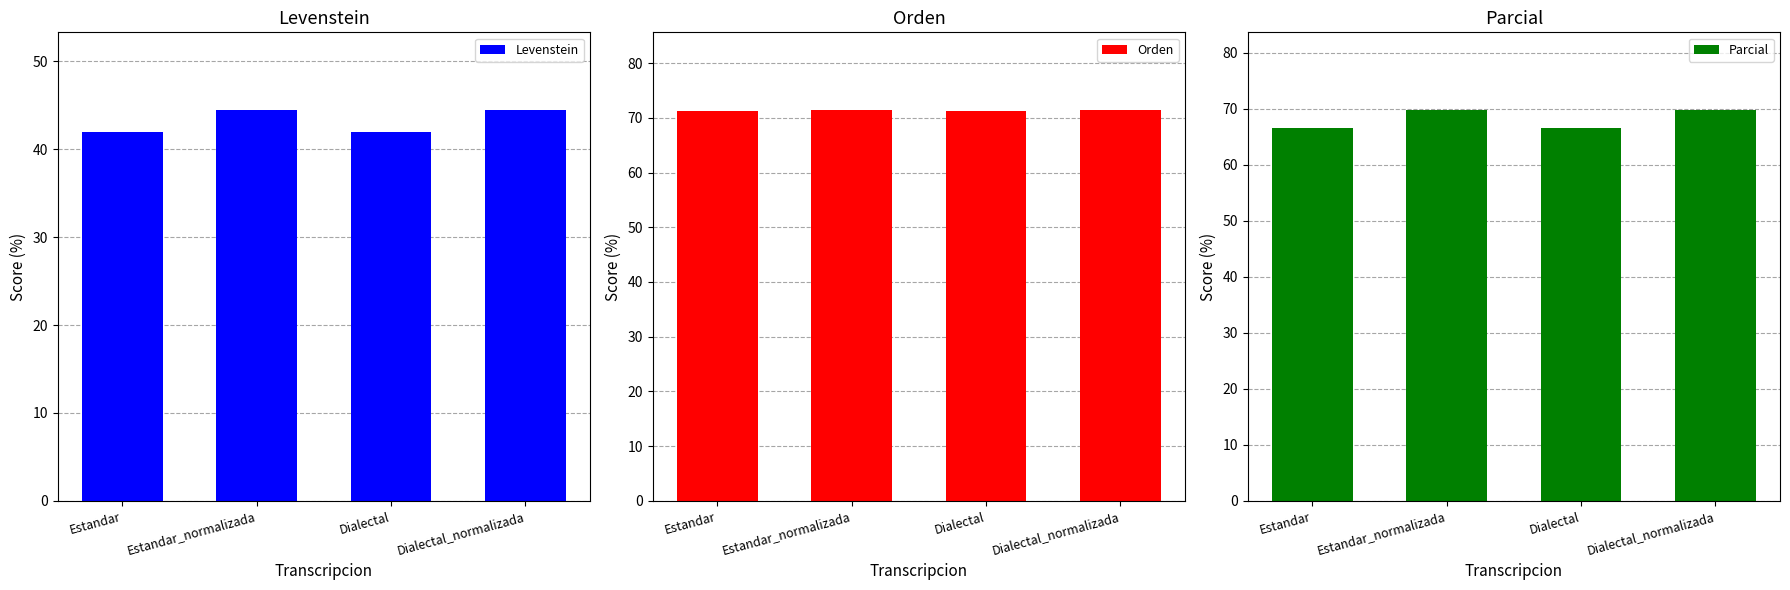

What is the label of the 3rd bar from the right?

Estandar_normalizada